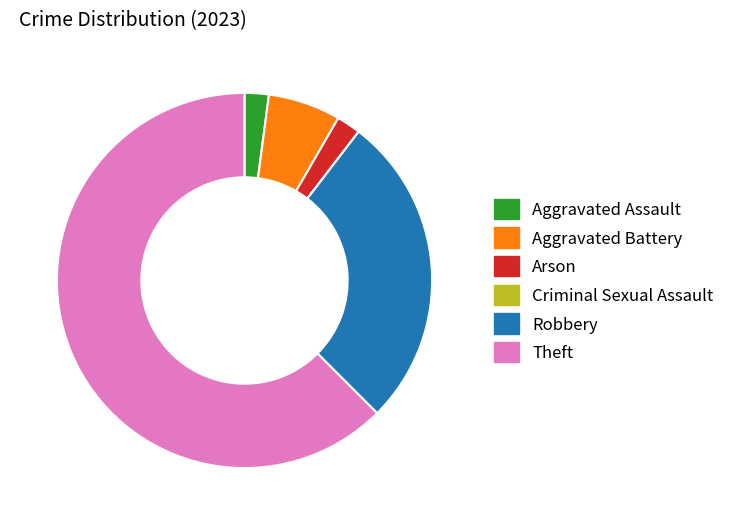

Approximately how many times larger is the value at Aggravated Battery compared to Aggravated Assault?

3.0